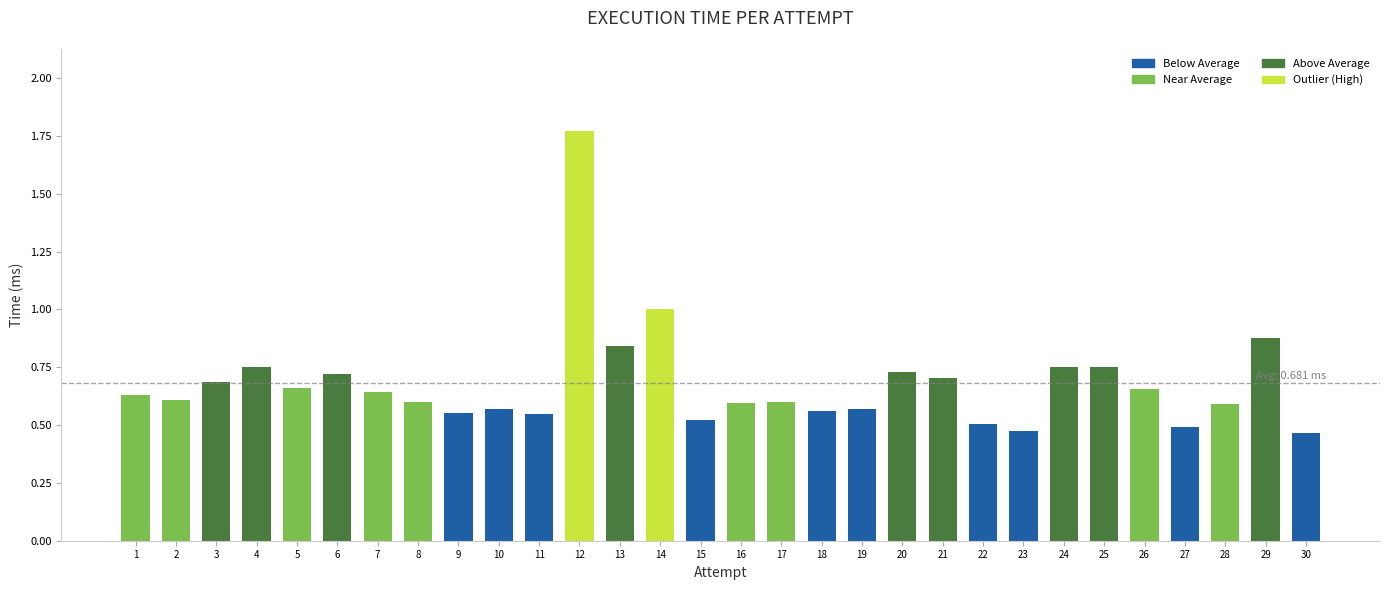

The chart shows a value of 0.2 at 4. True or false?

False